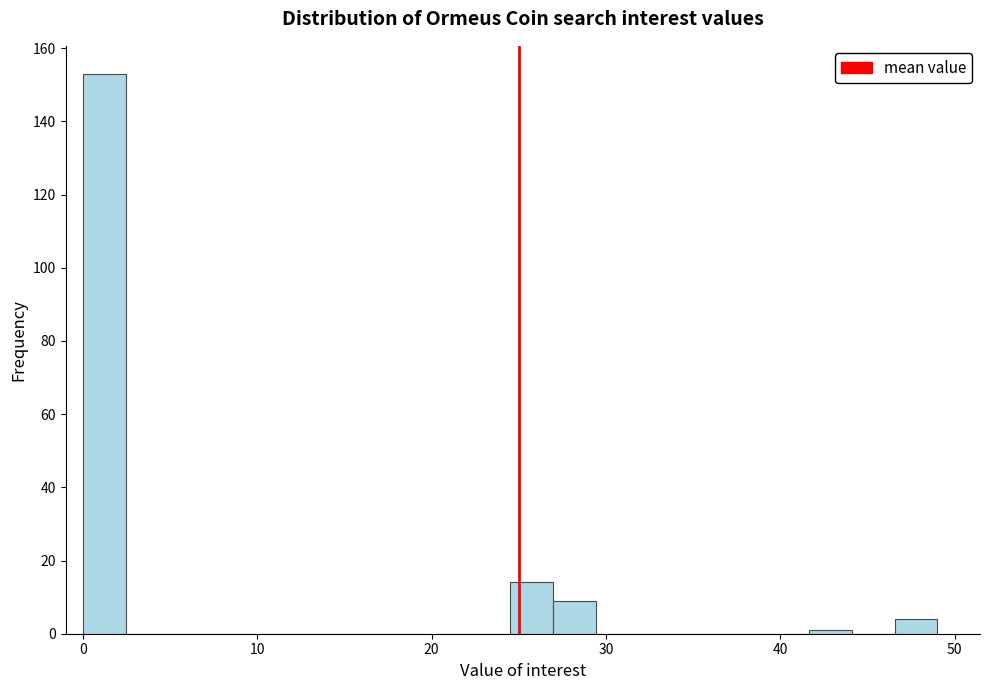

Around what value on the x-axis is the tallest bar? Give the approximate position of its centre, as read against the axis.

1